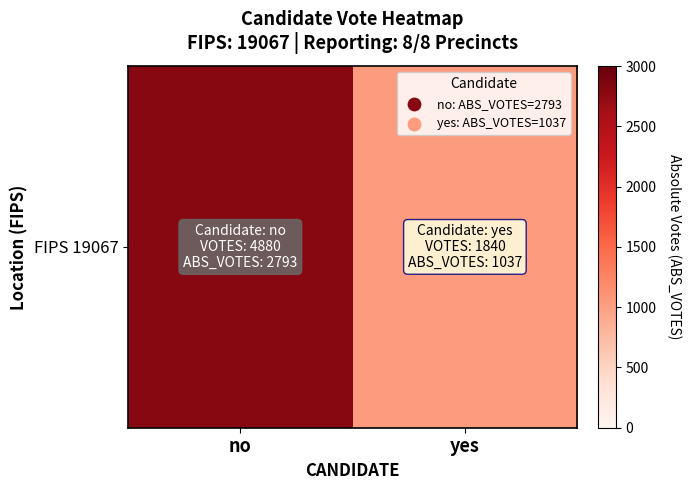

Reading right to left, transcribe all the data shown in this chart.

1037	2793